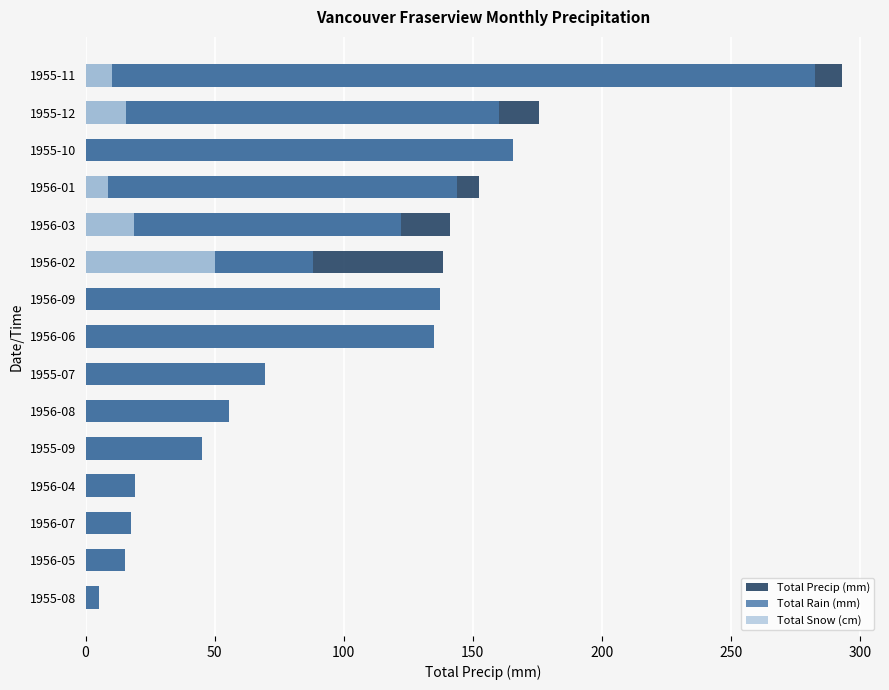

What is the maximum value for Total Precip (mm)?

293.1